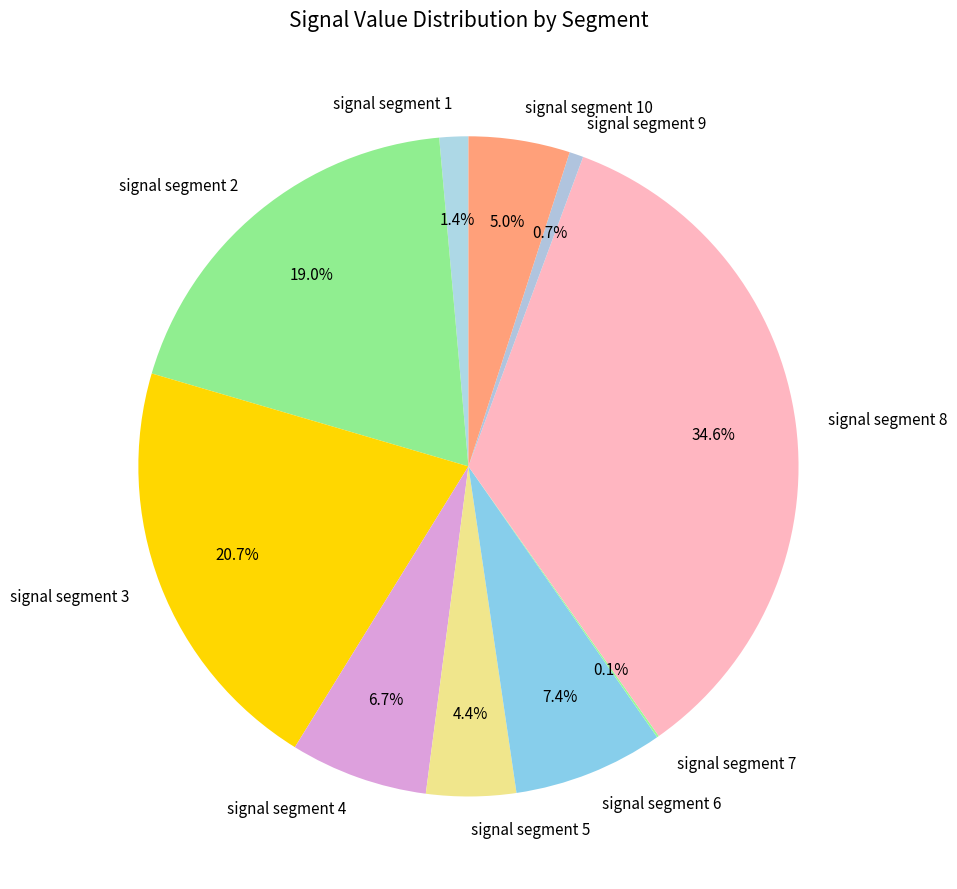

What percentage is the signal segment 5 slice, to the nearest percent?

4%